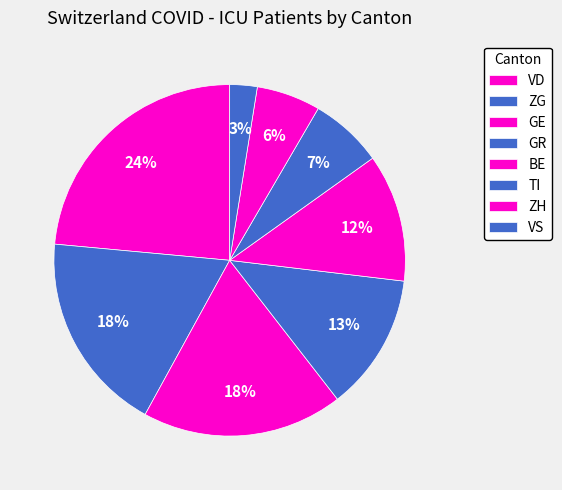

How many slices are in this pie chart?

8